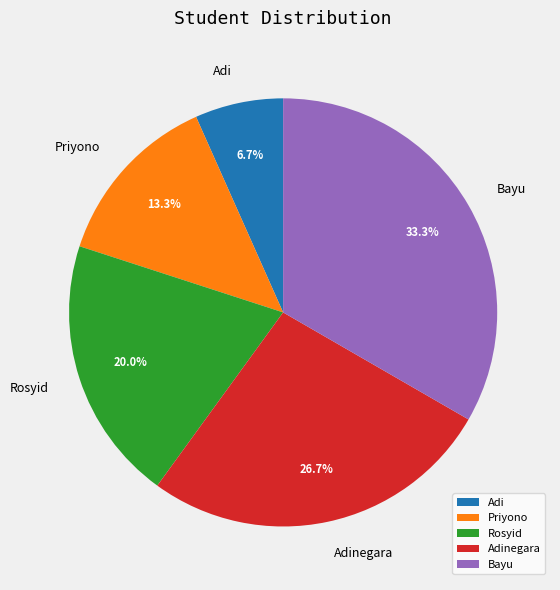

How much of the chart is everything except Adi?

93.3%